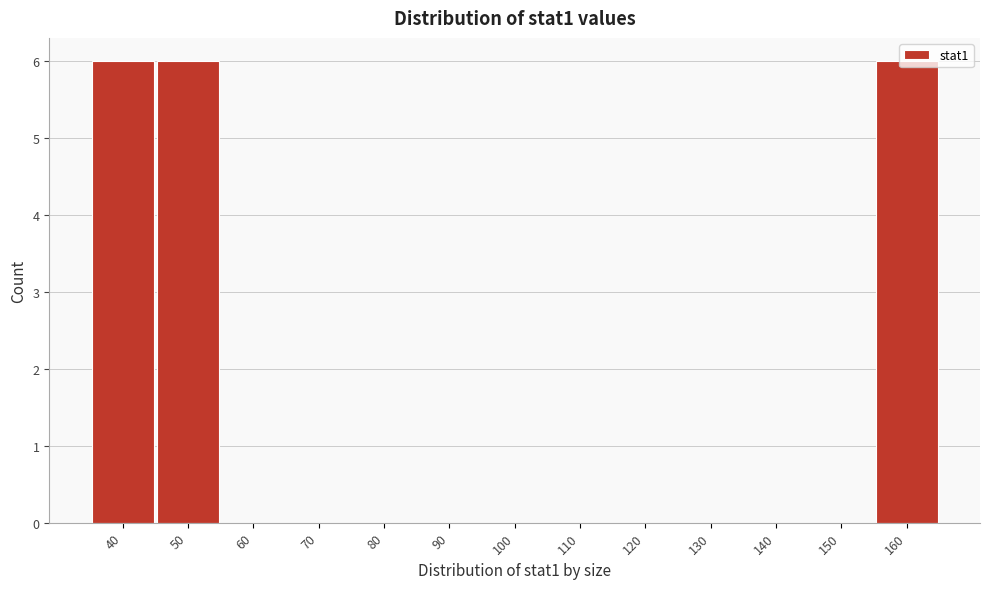

What is the change in value from 70 to 160?

+6